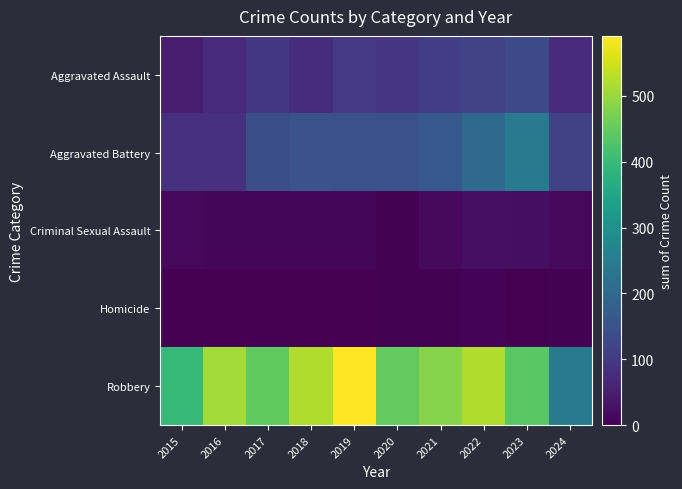

What is the total value across all series at 2019?

847